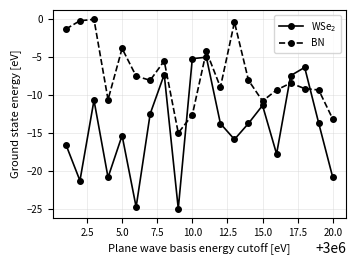

What is the value of the BN point at the 20th from the left?

-13.2